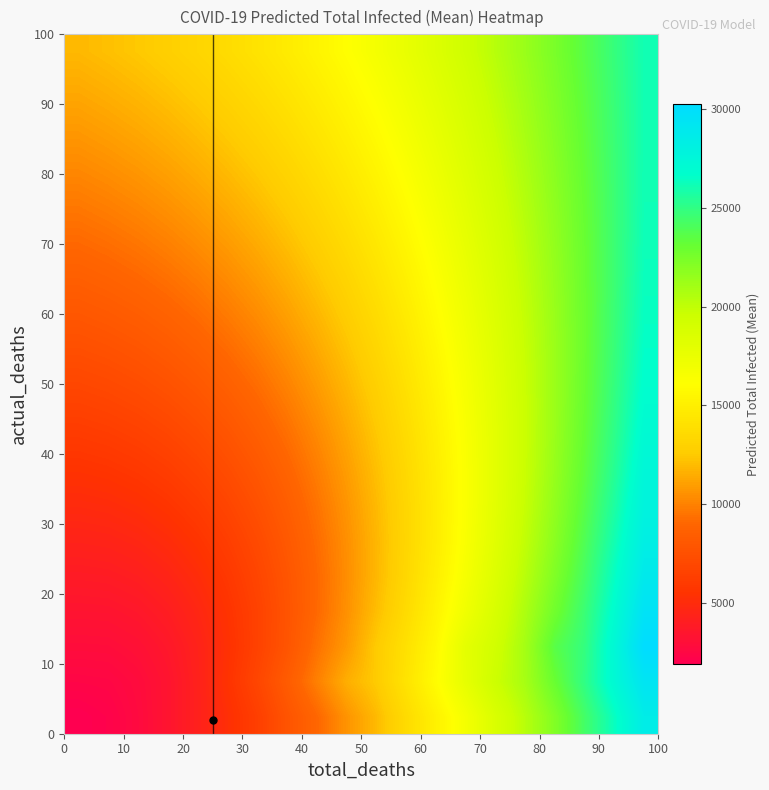

At how many categories does at least one series exceed 18690?

7